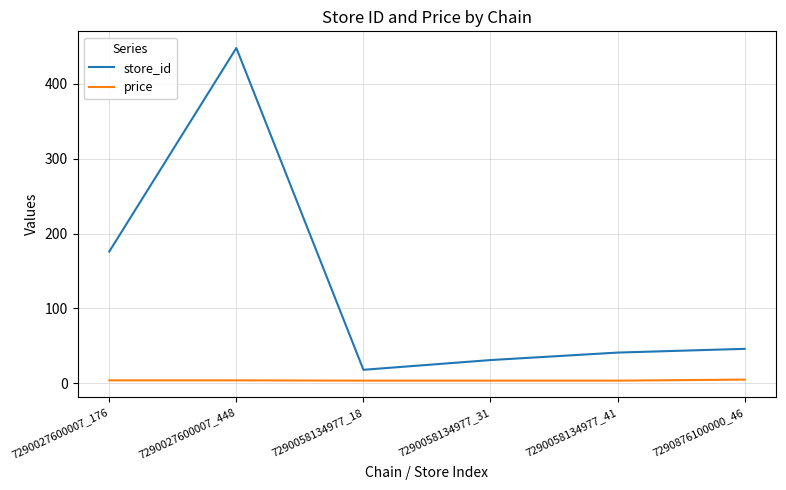

Which series has the widest spread of values?

store_id